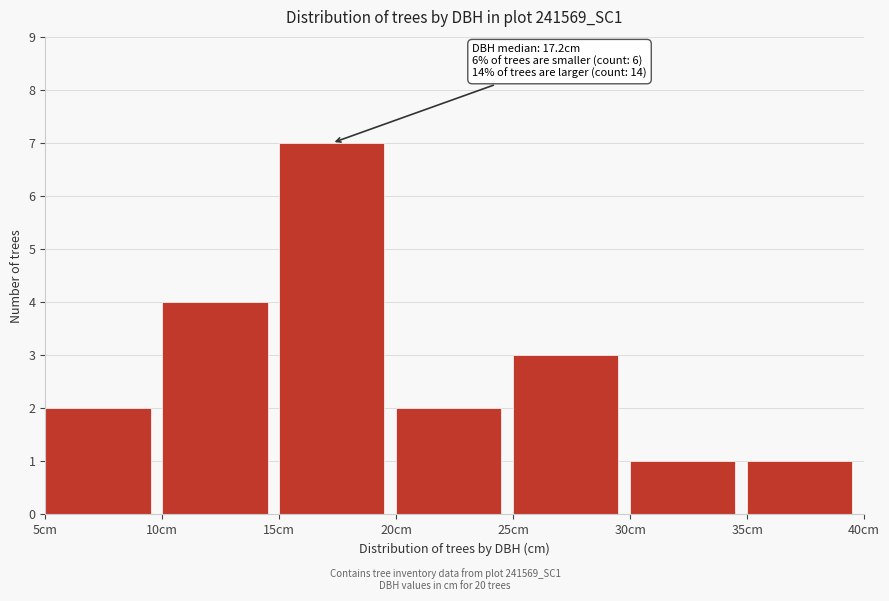

Over which range of the x-axis is the bar tallest?

15 to 20